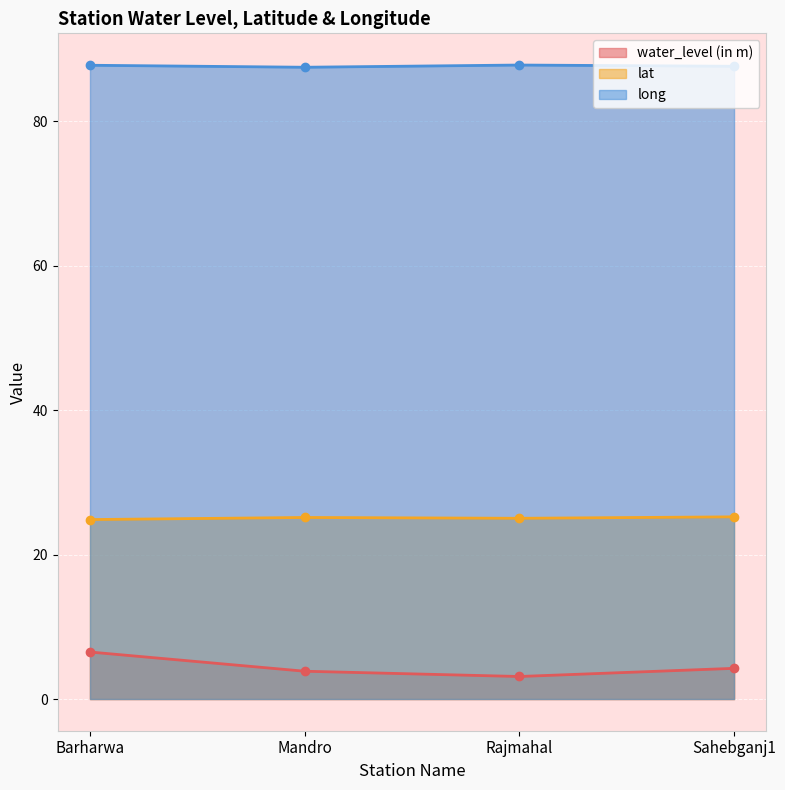

What is the label of the 1st point from the right?

Sahebganj1